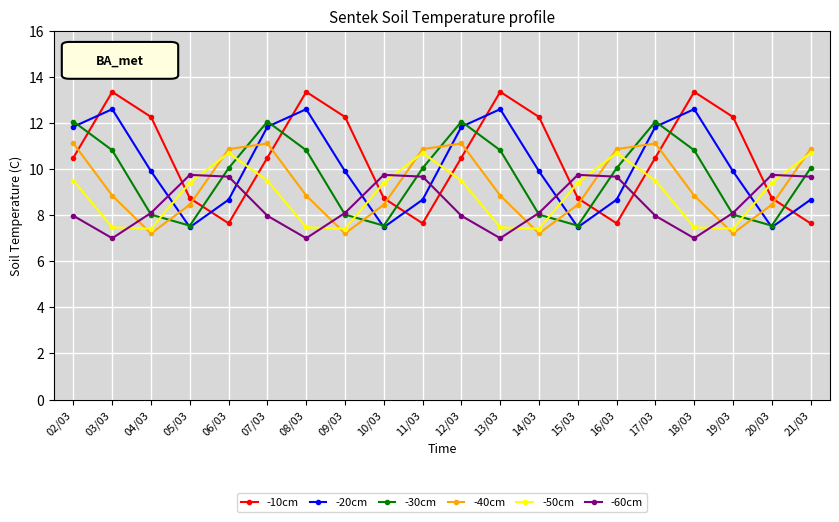

What position from the right is 21/03?

1